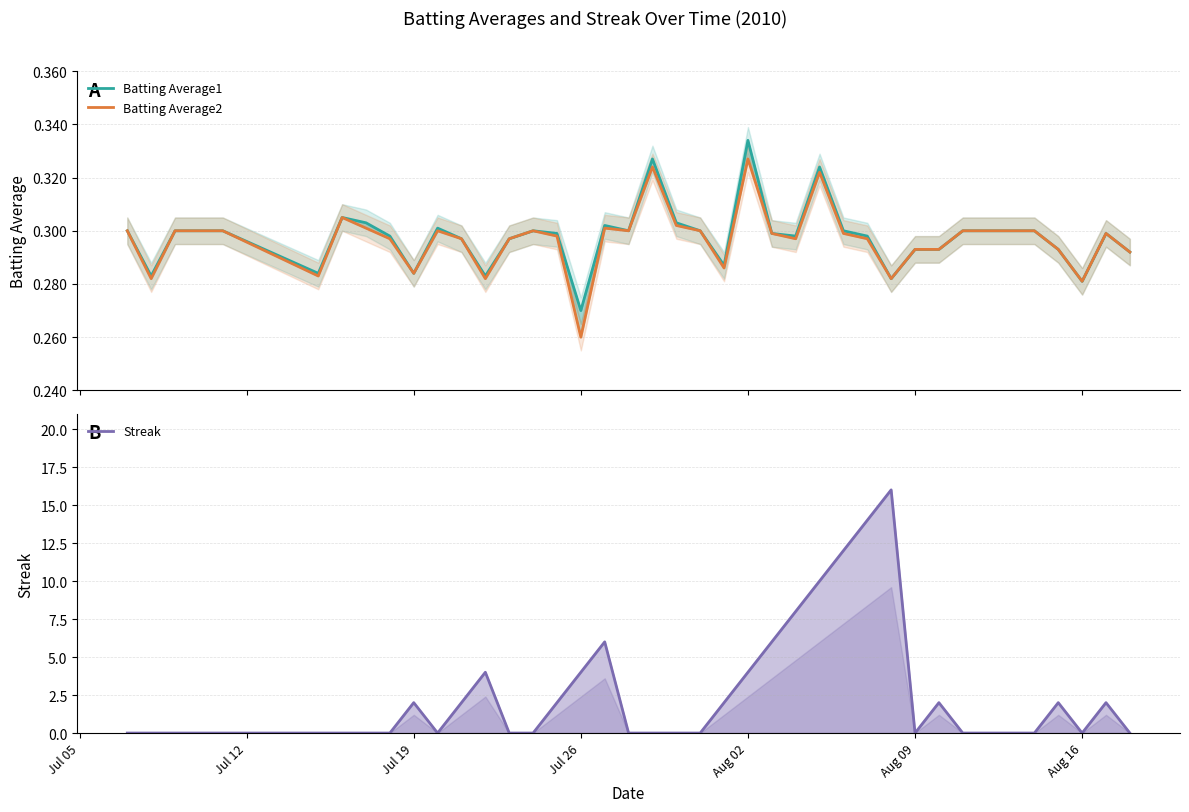

What is the difference between the second highest and minimum values in the Streak series?

14.0